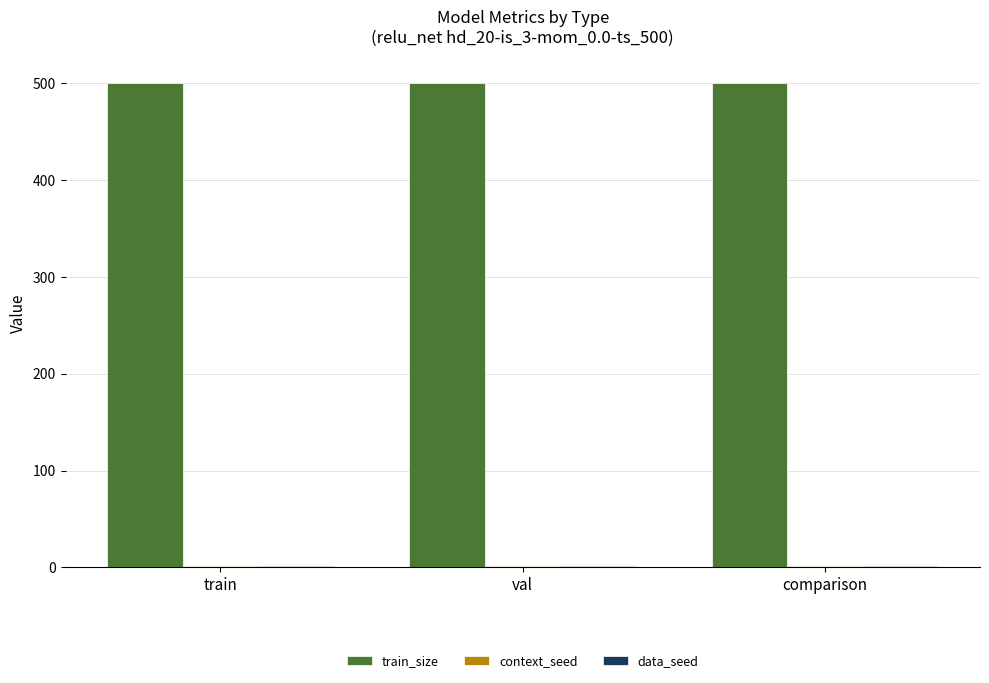

Which series has the largest total across all categories?

train_size